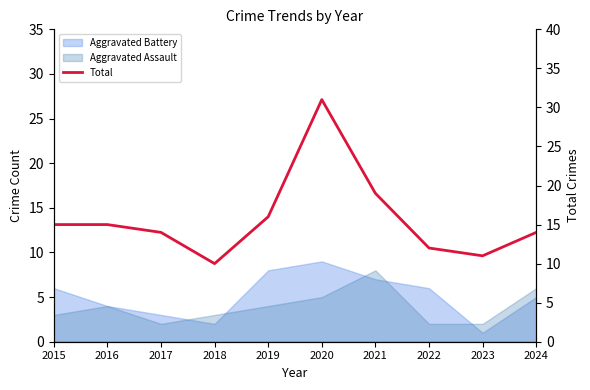

How many data points are less than 15?

5